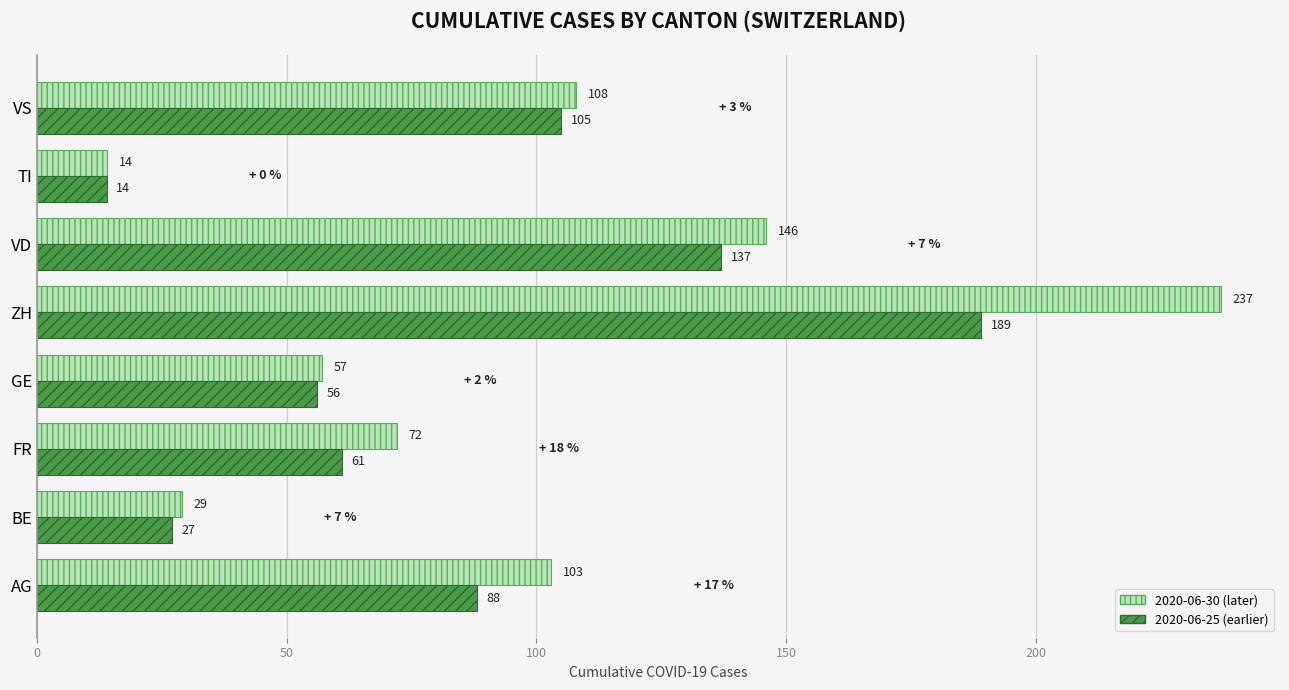

What is the maximum value shown in the chart?

237